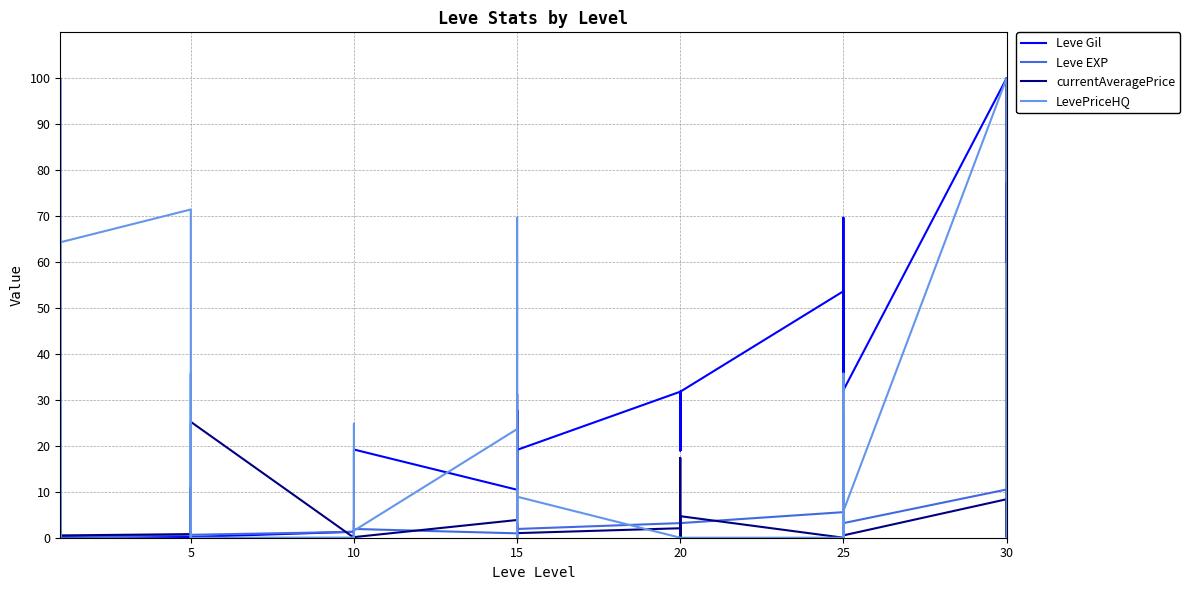

How many data points in Leve EXP are less than 1?

12